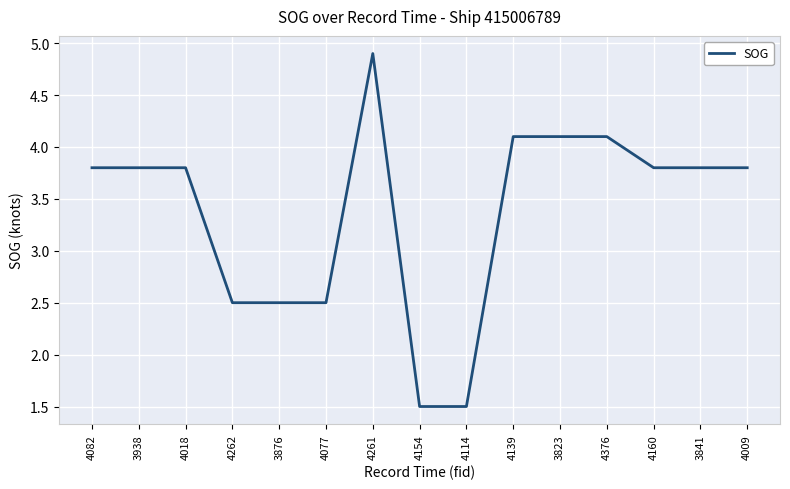

The chart shows a value of 3.8 at 4082. True or false?

True